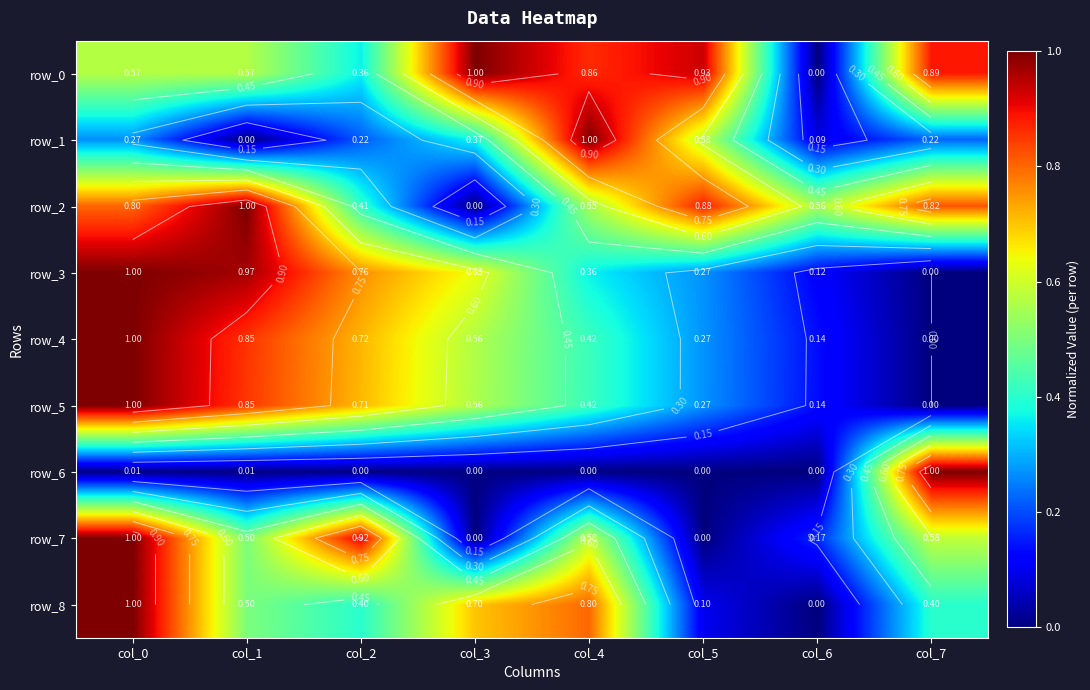

What is the highest value of the row_5 series?

1.0